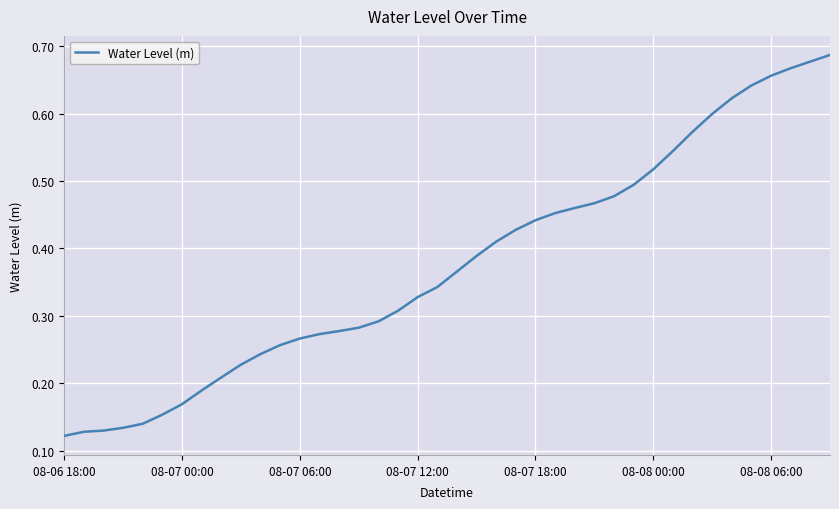

What is the difference between the maximum and minimum values?

0.6